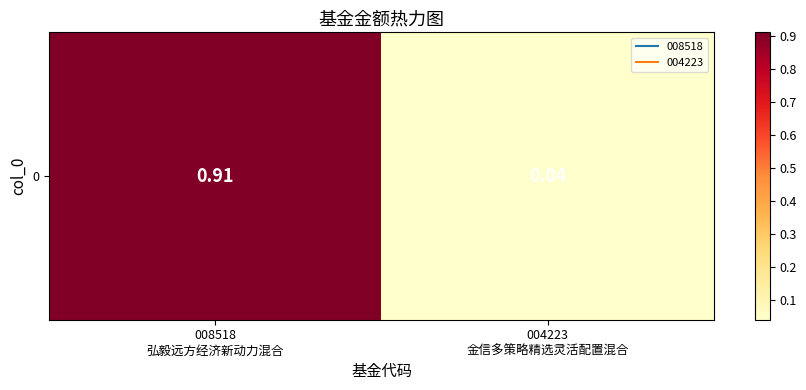

List the labels in order of value, largest first.

008518
弘毅远方经济新动力混合, 004223
金信多策略精选灵活配置混合